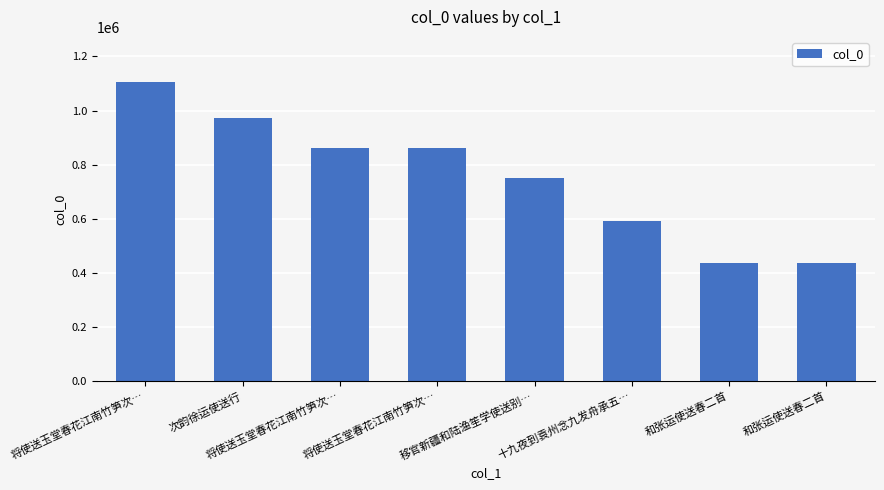

Reading left to right, transcribe all the data shown in this chart.

将使送玉堂春花江南竹笋次…=1106501	次韵徐运使送行=973930	将使送玉堂春花江南竹笋次…=861117	将使送玉堂春花江南竹笋次…=861116	移官新疆和陆渔笙学使送别…=750234	十九夜到袁州念九发舟承五…=590665	和张运使送春二首=436585	和张运使送春二首=436584